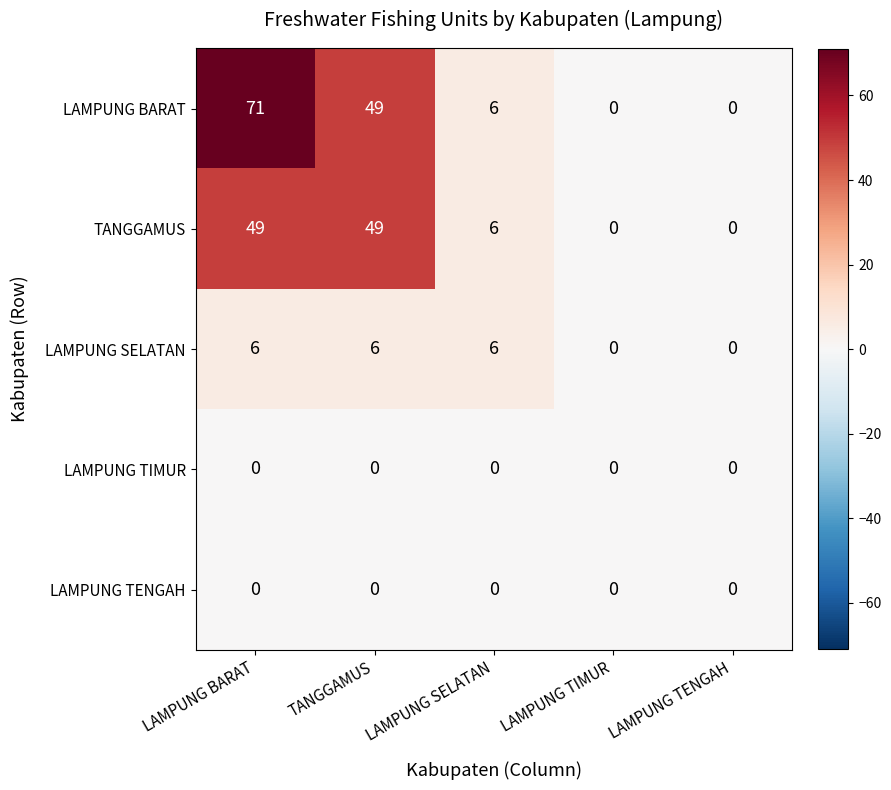

Reading left to right, what are all the values shown in this chart?

LAMPUNG BARAT: 71	49	6	0	0
TANGGAMUS: 49	49	6	0	0
LAMPUNG SELATAN: 6	6	6	0	0
LAMPUNG TIMUR: 0	0	0	0	0
LAMPUNG TENGAH: 0	0	0	0	0